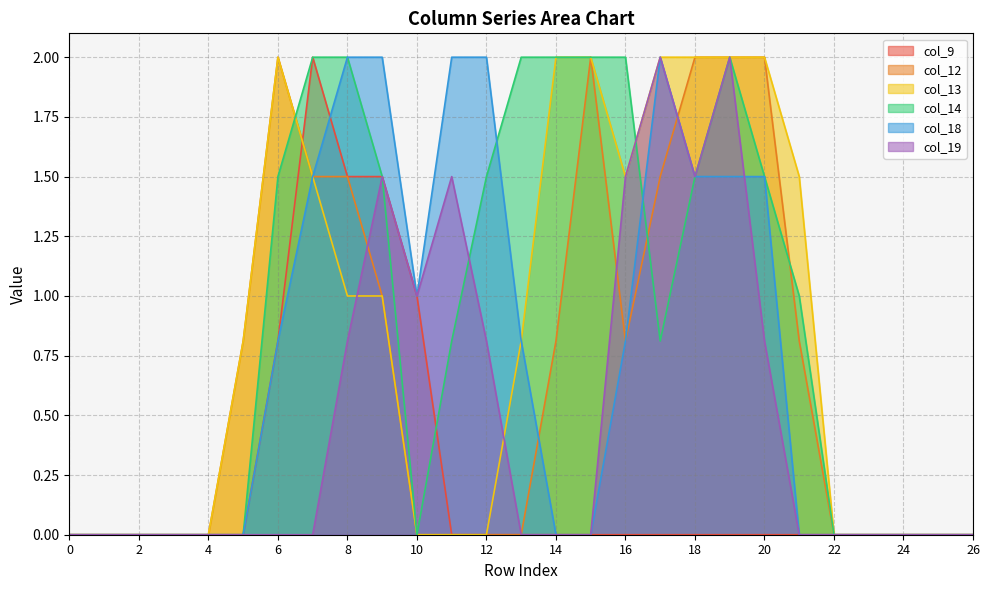

What is the value of the col_18 point at the 9th from the left?

2.0